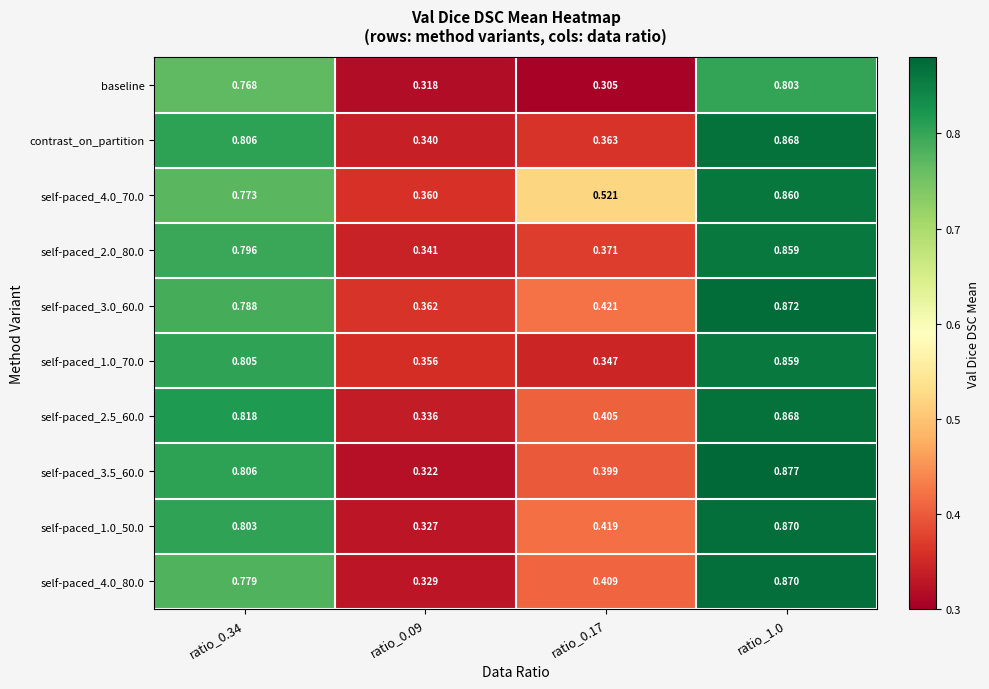

Reading left to right, extract all data points from this chart.

baseline: ratio_0.34=0.8	ratio_0.09=0.3	ratio_0.17=0.3	ratio_1.0=0.8
contrast_on_partition: ratio_0.34=0.8	ratio_0.09=0.3	ratio_0.17=0.4	ratio_1.0=0.9
self-paced_4.0_70.0: ratio_0.34=0.8	ratio_0.09=0.4	ratio_0.17=0.5	ratio_1.0=0.9
self-paced_2.0_80.0: ratio_0.34=0.8	ratio_0.09=0.3	ratio_0.17=0.4	ratio_1.0=0.9
self-paced_3.0_60.0: ratio_0.34=0.8	ratio_0.09=0.4	ratio_0.17=0.4	ratio_1.0=0.9
self-paced_1.0_70.0: ratio_0.34=0.8	ratio_0.09=0.4	ratio_0.17=0.3	ratio_1.0=0.9
self-paced_2.5_60.0: ratio_0.34=0.8	ratio_0.09=0.3	ratio_0.17=0.4	ratio_1.0=0.9
self-paced_3.5_60.0: ratio_0.34=0.8	ratio_0.09=0.3	ratio_0.17=0.4	ratio_1.0=0.9
self-paced_1.0_50.0: ratio_0.34=0.8	ratio_0.09=0.3	ratio_0.17=0.4	ratio_1.0=0.9
self-paced_4.0_80.0: ratio_0.34=0.8	ratio_0.09=0.3	ratio_0.17=0.4	ratio_1.0=0.9